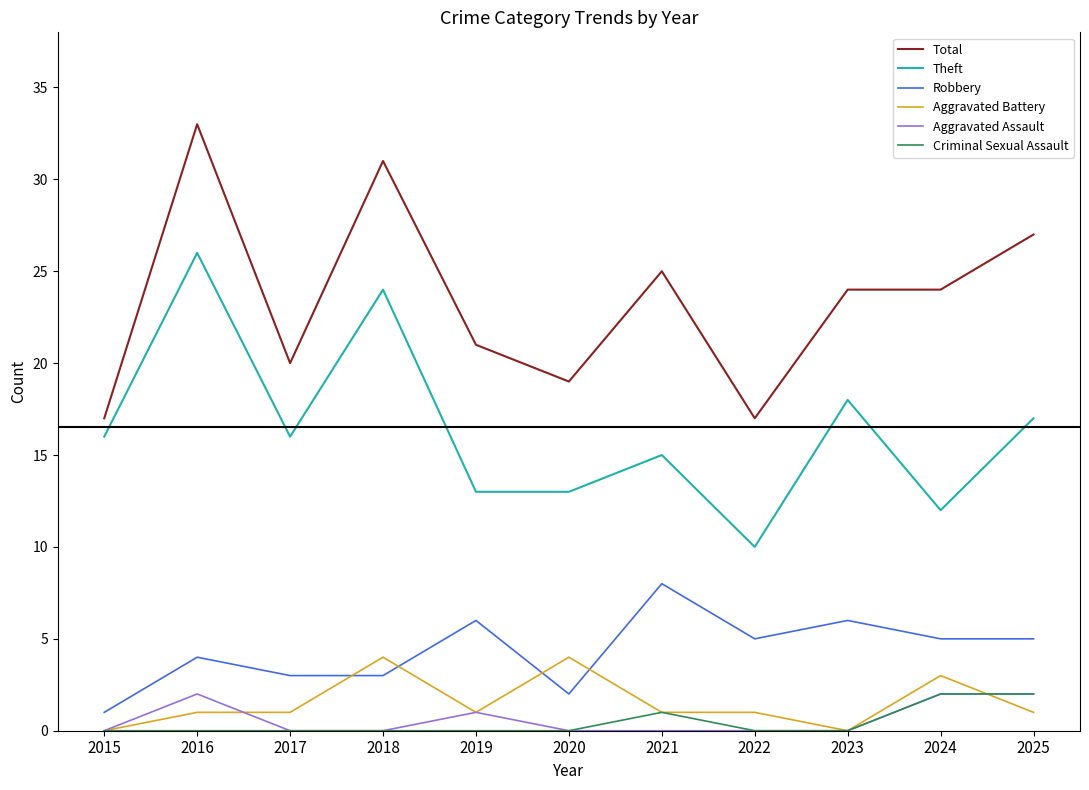

At which label does Robbery first exceed 5?

2019